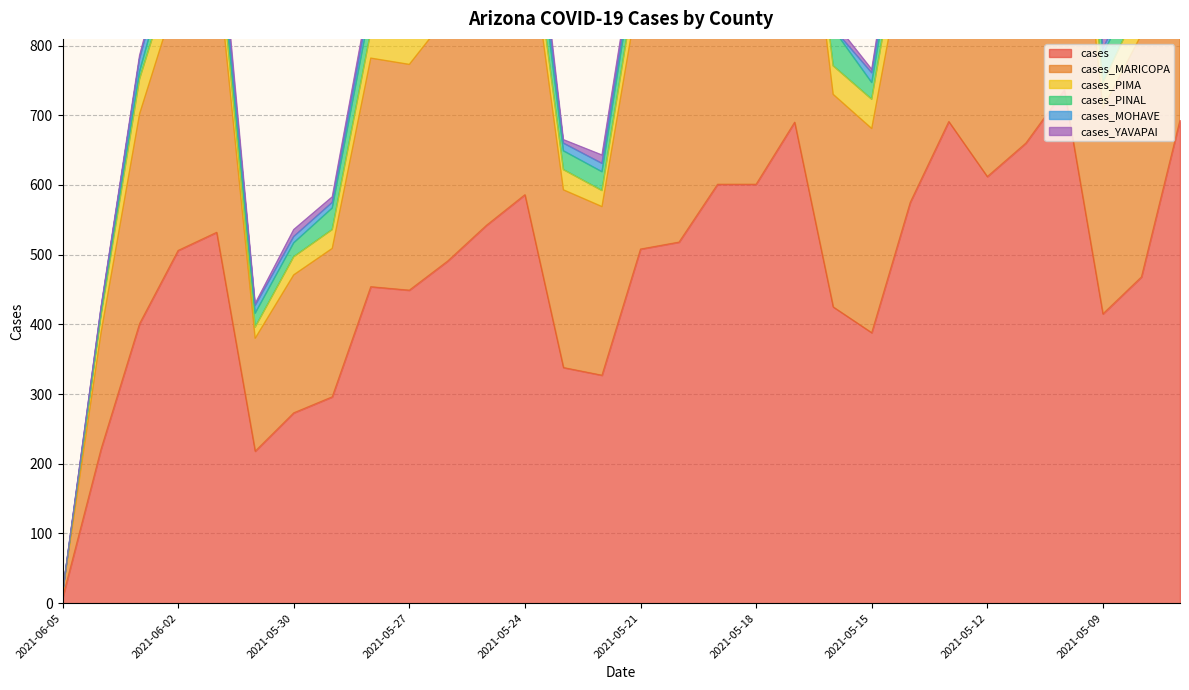

Where is cases_MOHAVE nearest to the value 14?

2021-05-18